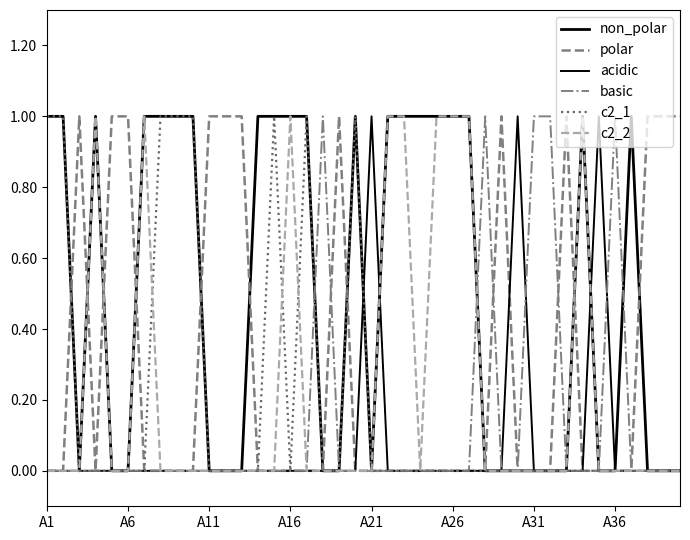

Is this an area chart (filled region under the line)?

No